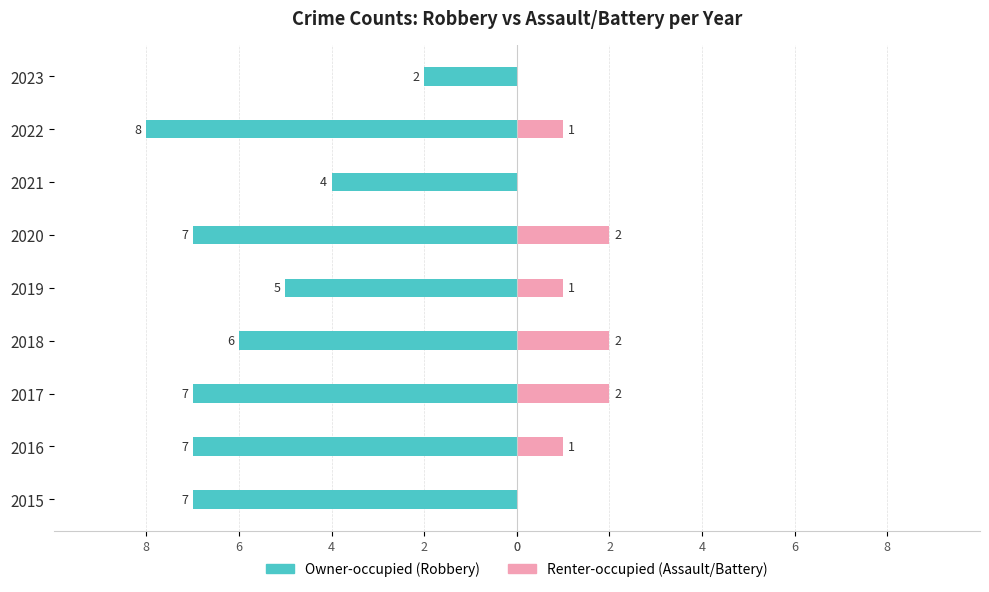

What is the lowest value of the Owner-occupied series?

-8